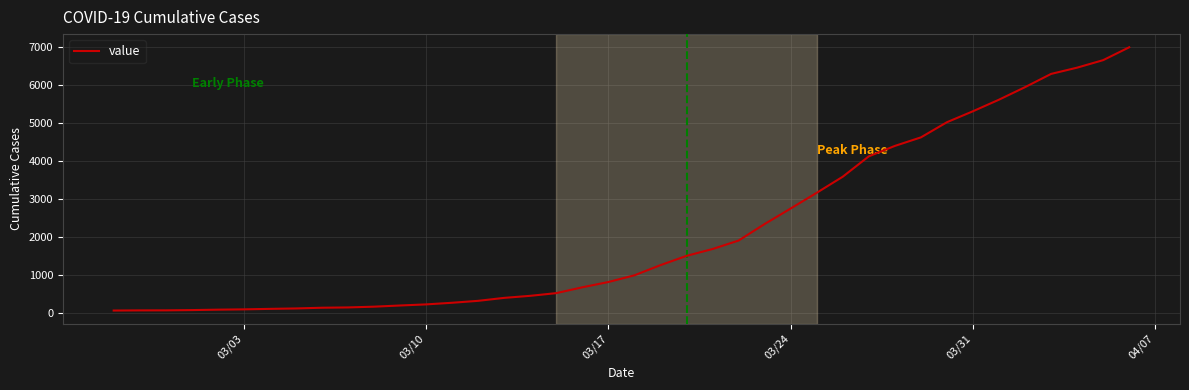

What is the maximum value shown in the chart?

7003